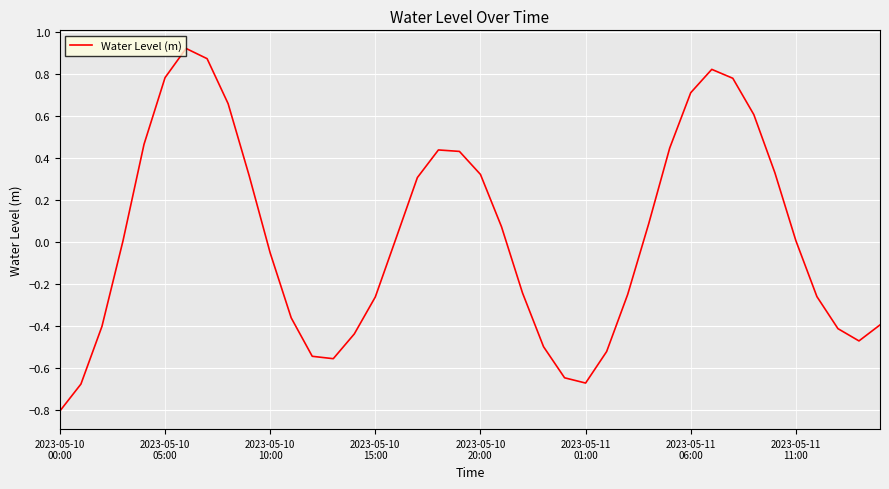

True or false: there are more than 1 points higher than both neighbors.

True